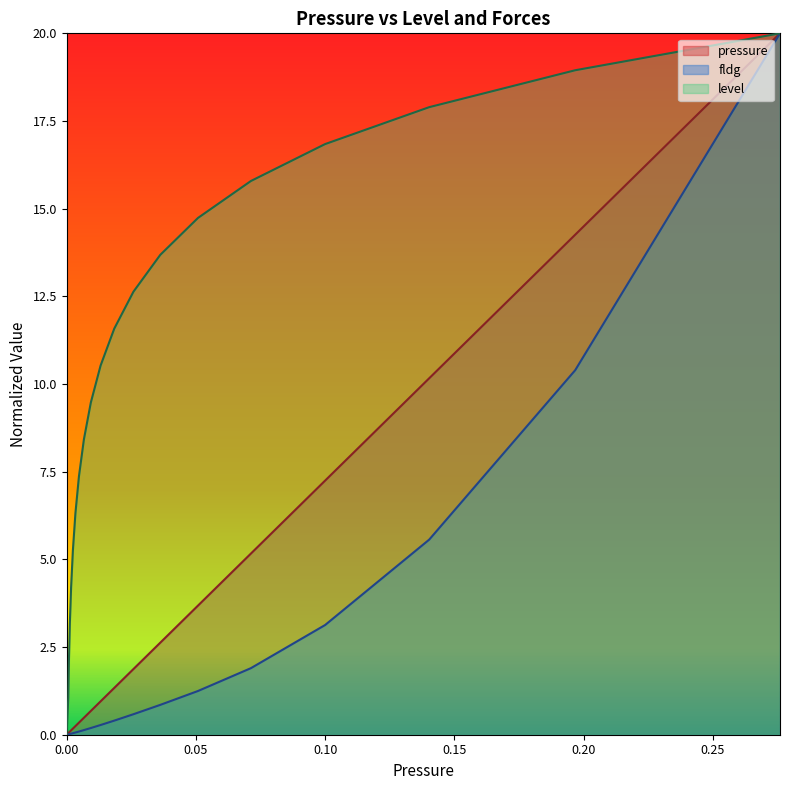

Does the chart display data point markers on the line(s)?

No